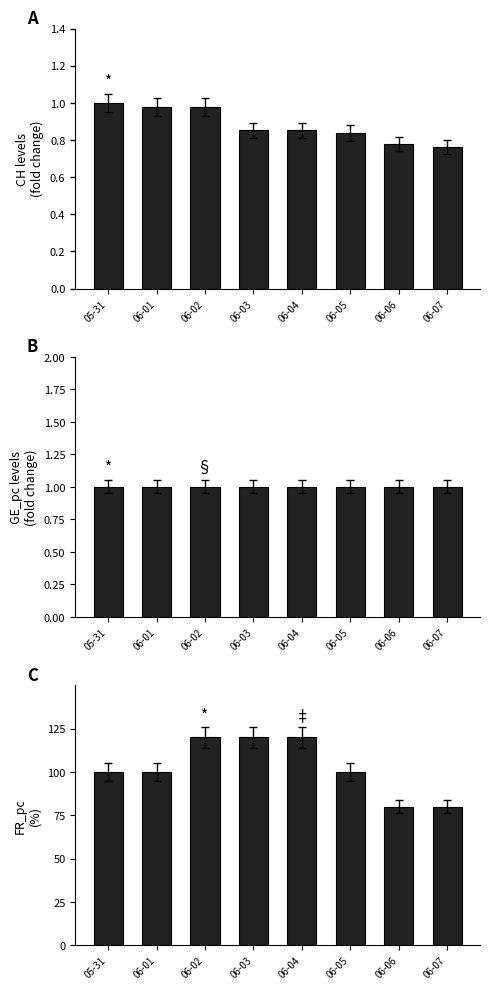

Is it true that CH equals 0.2 at 05-31?

False